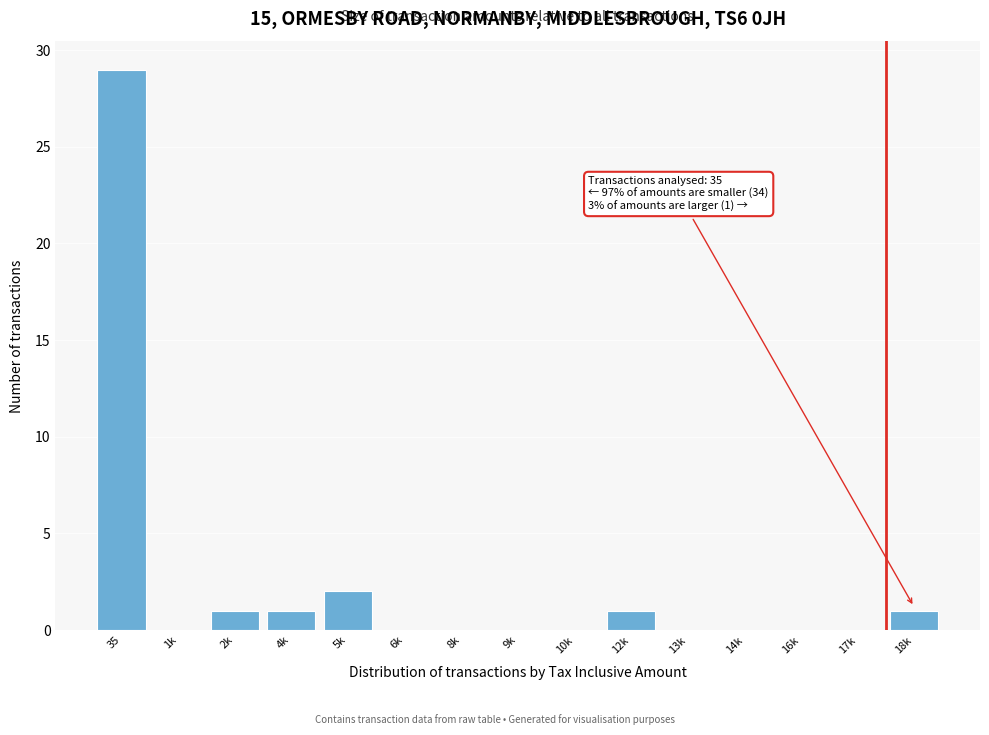

Reading right to left, extract all data points from this chart.

18k=1	17k=0	16k=0	14k=0	13k=0	12k=1	10k=0	9k=0	8k=0	6k=0	5k=2	4k=1	2k=1	1k=0	35=29